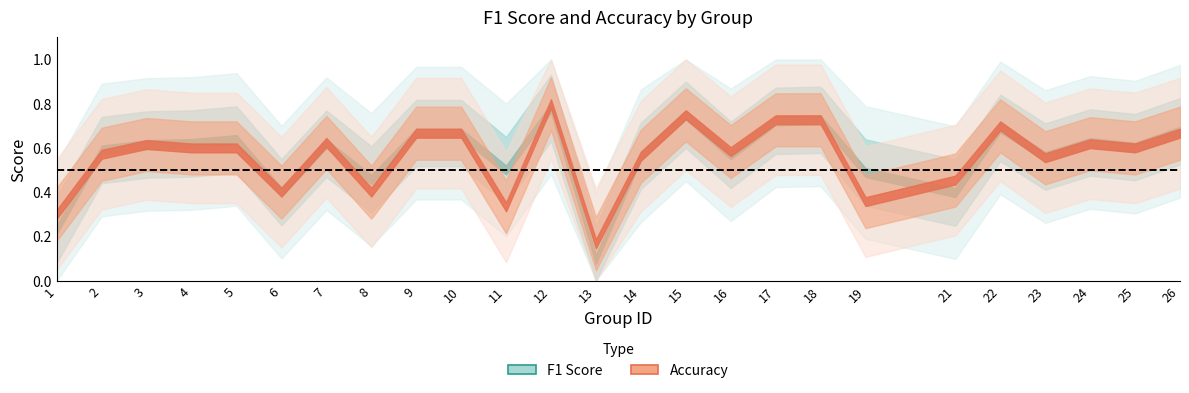

Is this an area chart (filled region under the line)?

No